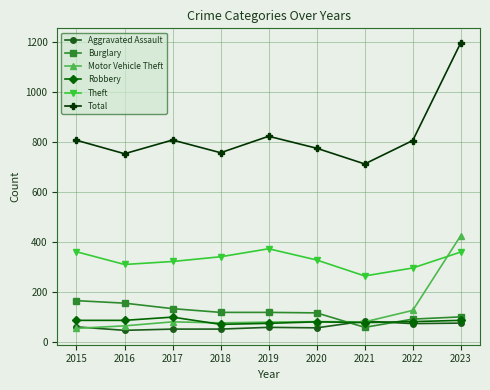

Does the chart display data point markers on the line(s)?

Yes